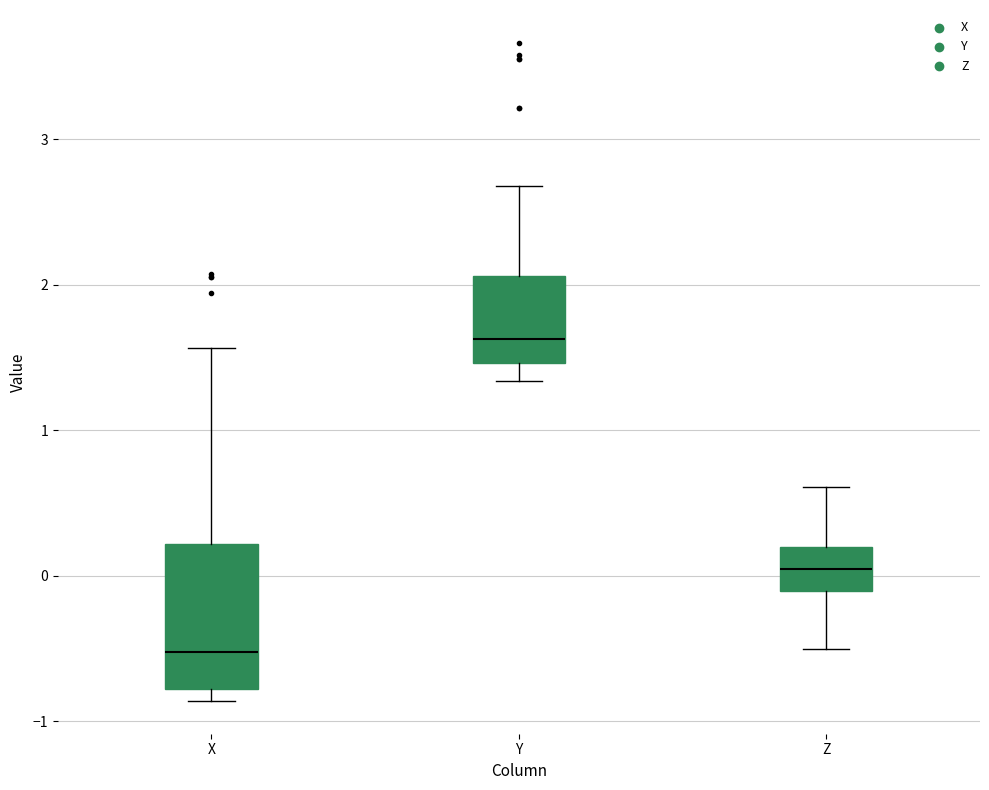

Reading left to right, transcribe this box plot: for each box, give where its median line is, the range the box spans, and where its two whiskers end, as read against the y-axis. The values are not printed on the chart, so give them approximately, as read against the axis.

X: median -0.5, box -0.8 to 0.2, whiskers -0.9 to 1.6
Y: median 1.6, box 1.5 to 2.1, whiskers 1.3 to 2.7
Z: median 0.0, box -0.1 to 0.2, whiskers -0.5 to 0.6